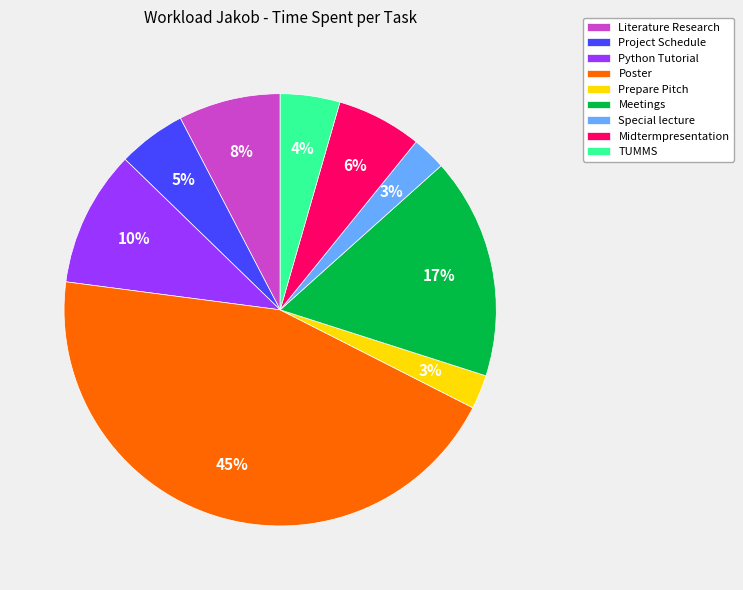

Which category has the biggest portion of the pie?

Poster